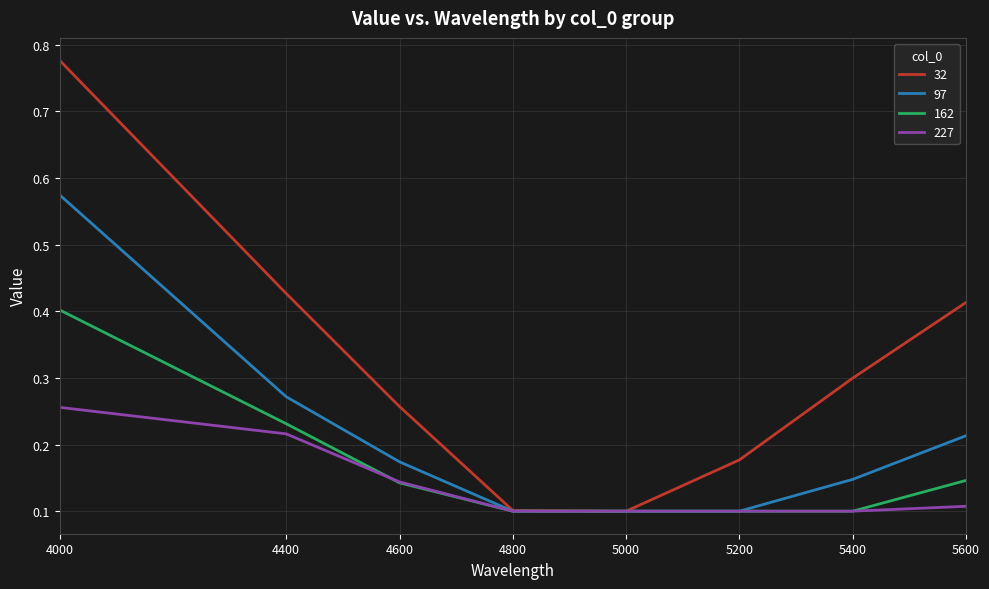

Which category has the highest value in the 162 series?

4000